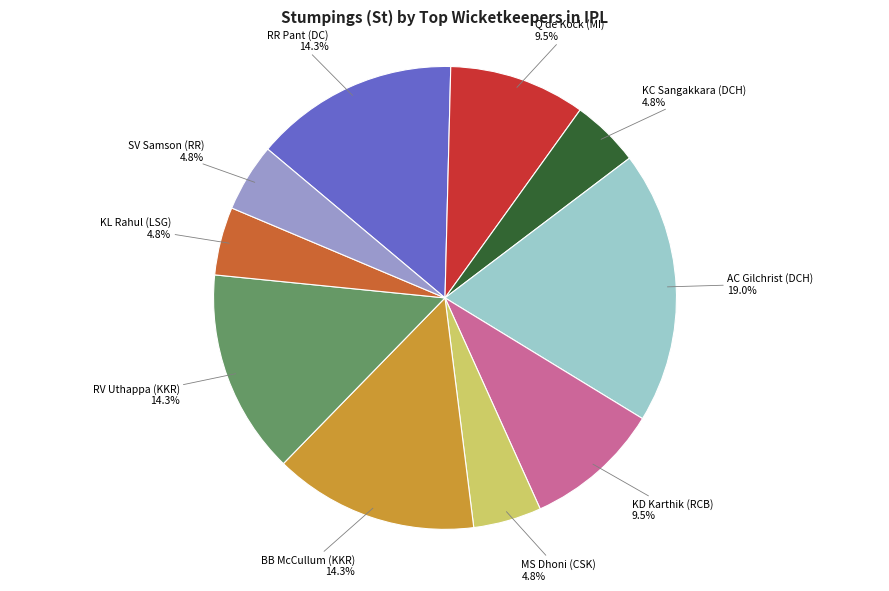

Is there a majority slice in this chart?

No